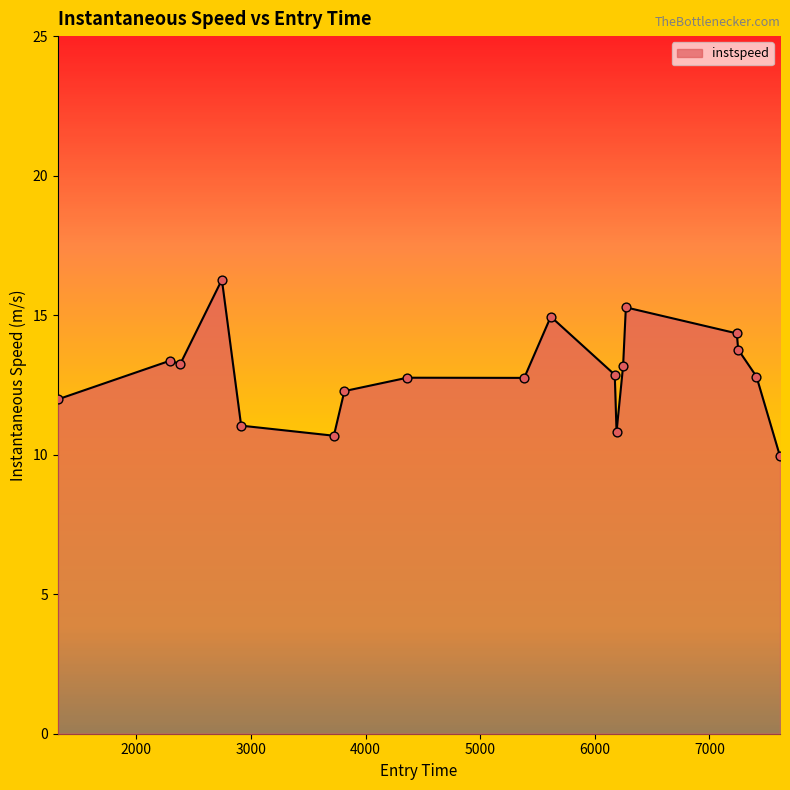

What is the difference between the maximum and minimum values?

6.3